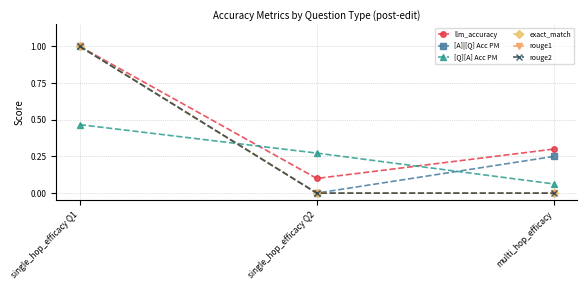

How many lines are shown in the chart?

6